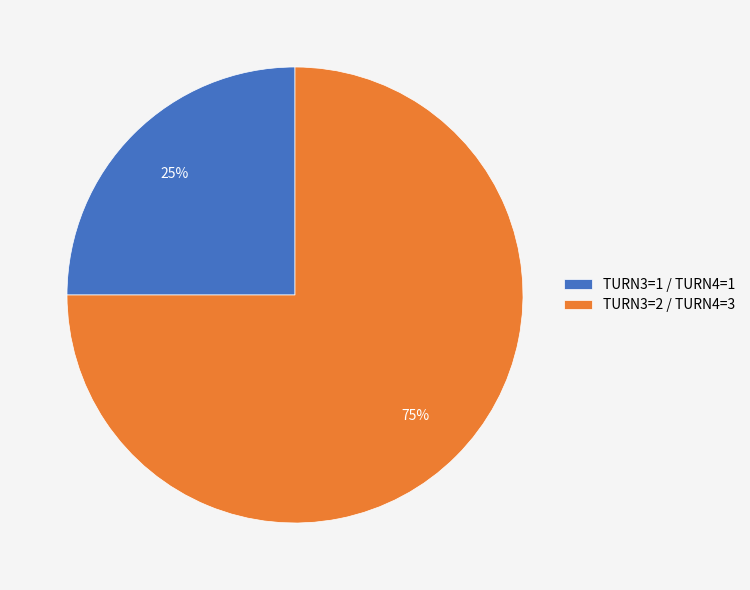

Which category accounts for the majority?

TURN3=2 / TURN4=3